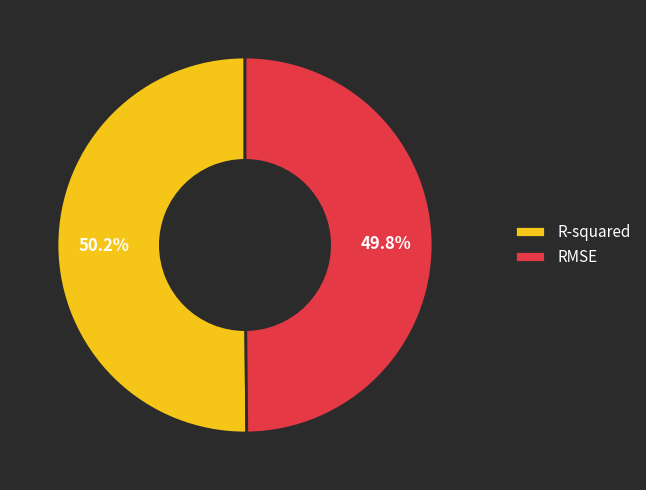

To the nearest percent, what percentage of the pie is R-squared?

50%